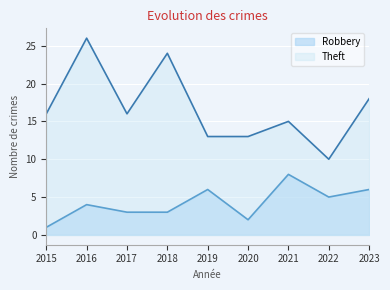

What is the average value of the Robbery series?

4